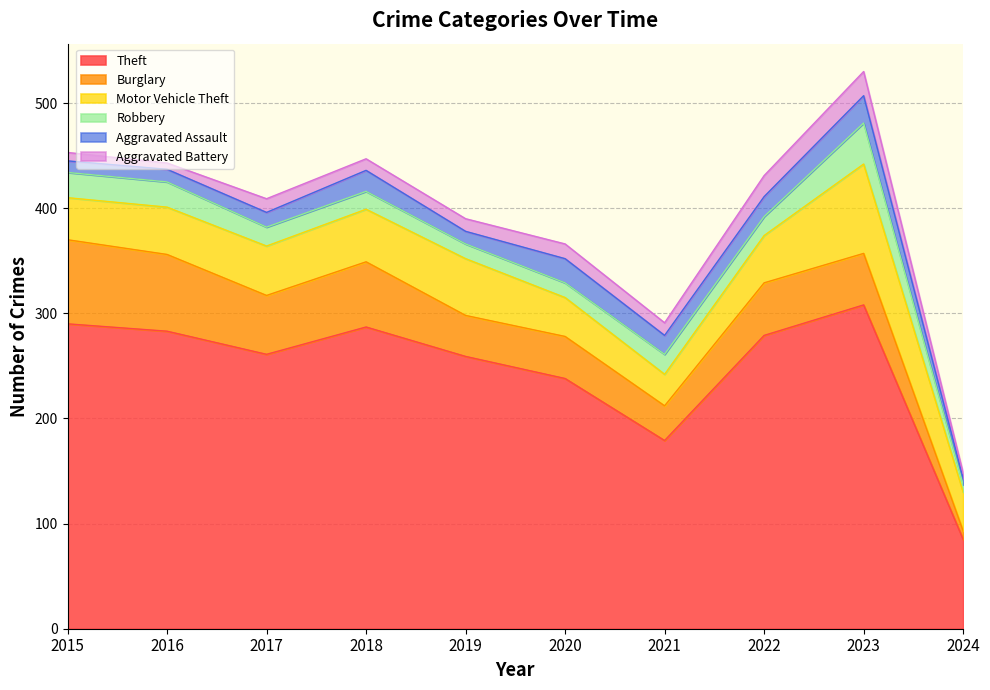

Reading left to right, list all the values displayed in this chart.

Theft: 2015=290	2016=283	2017=261	2018=287	2019=259	2020=238	2021=179	2022=279	2023=308	2024=85
Burglary: 2015=80	2016=73	2017=56	2018=62	2019=39	2020=40	2021=33	2022=50	2023=49	2024=8
Motor Vehicle Theft: 2015=40	2016=45	2017=47	2018=50	2019=54	2020=37	2021=30	2022=45	2023=85	2024=37
Robbery: 2015=24	2016=24	2017=18	2018=17	2019=14	2020=14	2021=19	2022=18	2023=39	2024=7
Aggravated Assault: 2015=11	2016=12	2017=14	2018=20	2019=12	2020=23	2021=18	2022=19	2023=26	2024=6
Aggravated Battery: 2015=8	2016=6	2017=13	2018=11	2019=12	2020=14	2021=12	2022=20	2023=23	2024=5